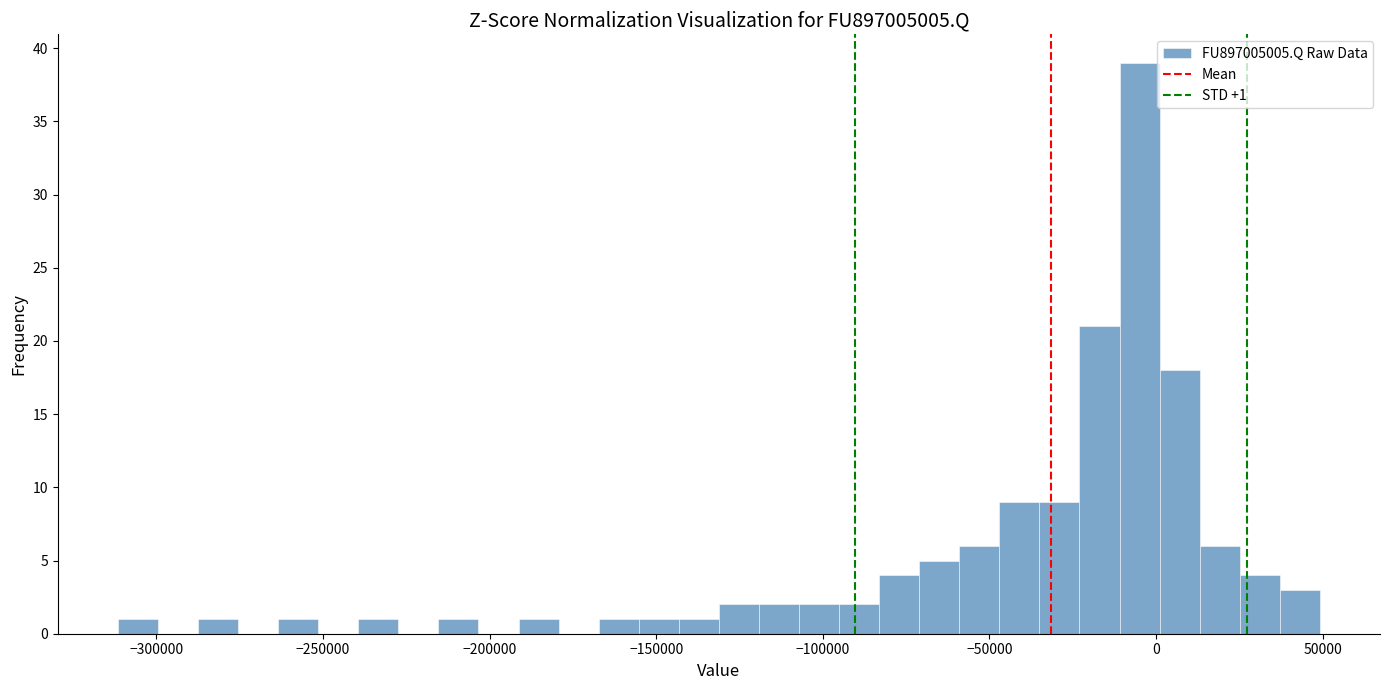

Around what value on the x-axis is the tallest bar? Give the approximate position of its centre, as read against the axis.

-5000